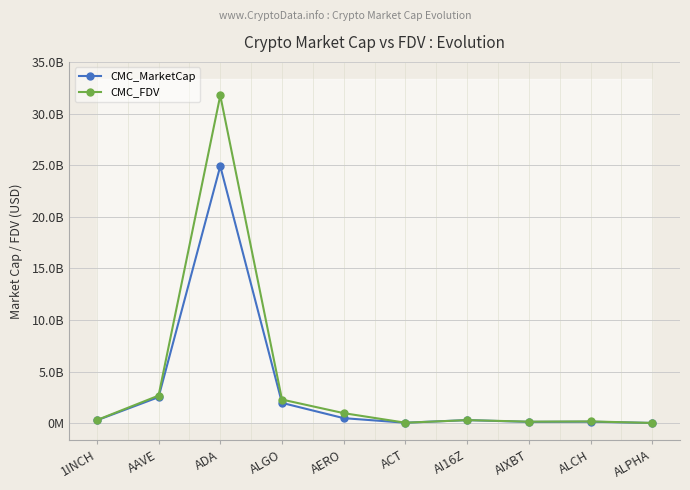

Which has a higher value, ALCH or 1INCH?

1INCH